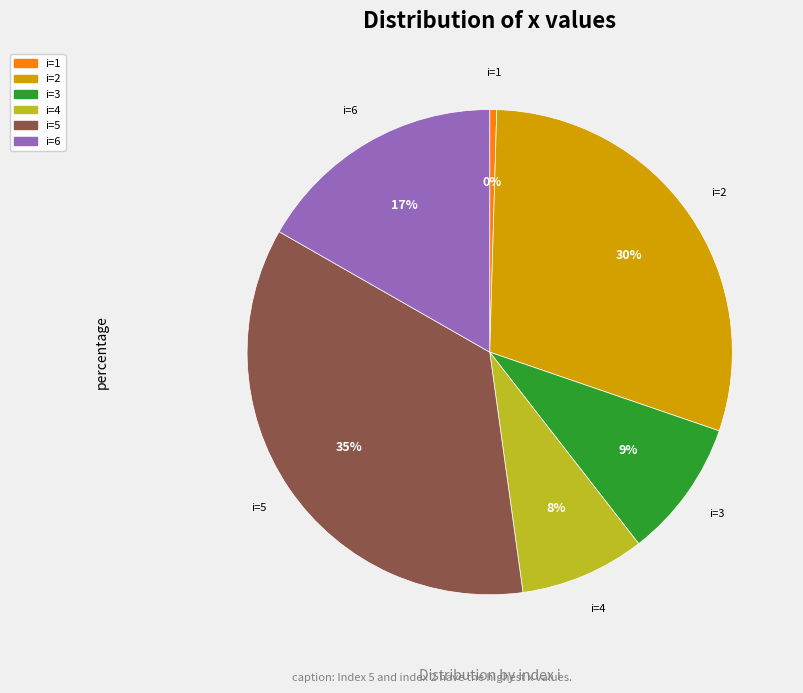

To the nearest percent, what is the average slice percentage?

17%